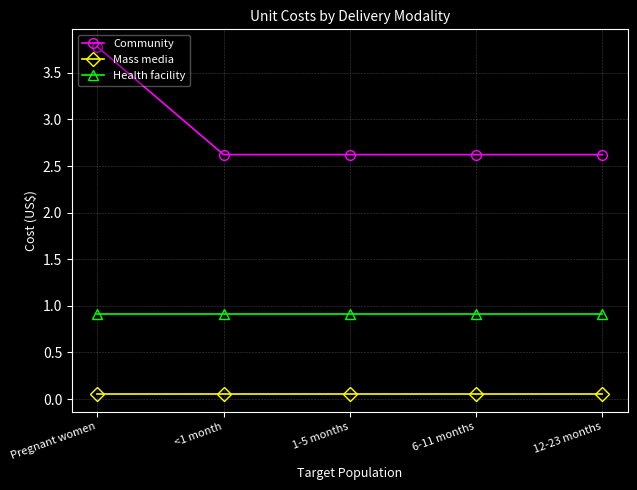

What position from the right is 6-11 months?

2